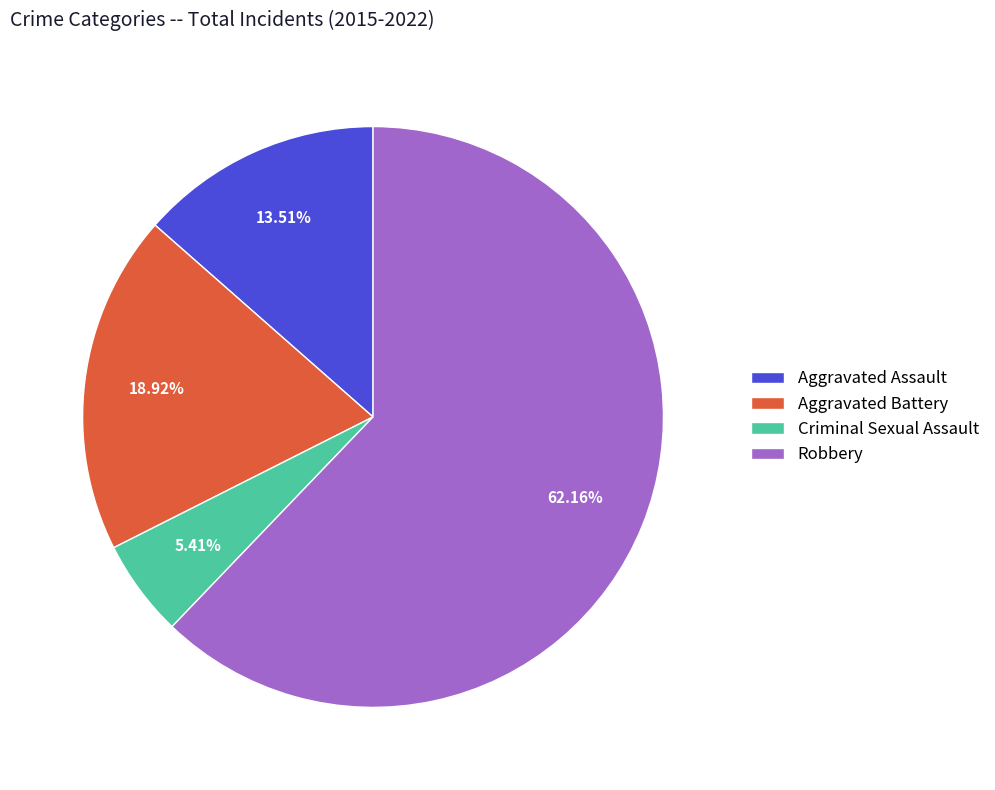

True or false: Aggravated Assault accounts for 14% of the total.

True